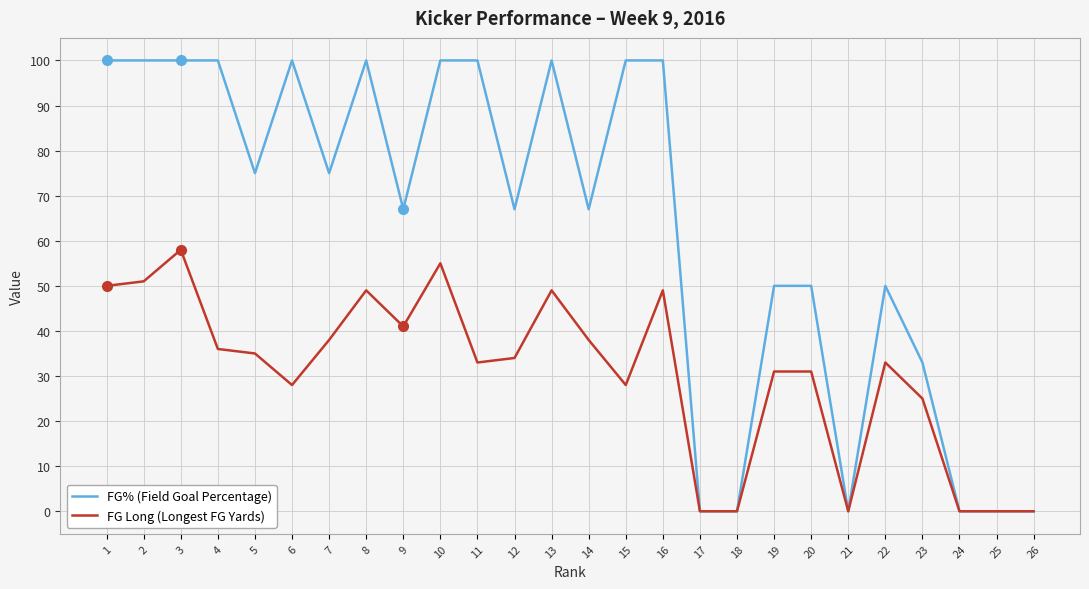

Which series has the widest spread of values?

FG% (Field Goal Percentage)